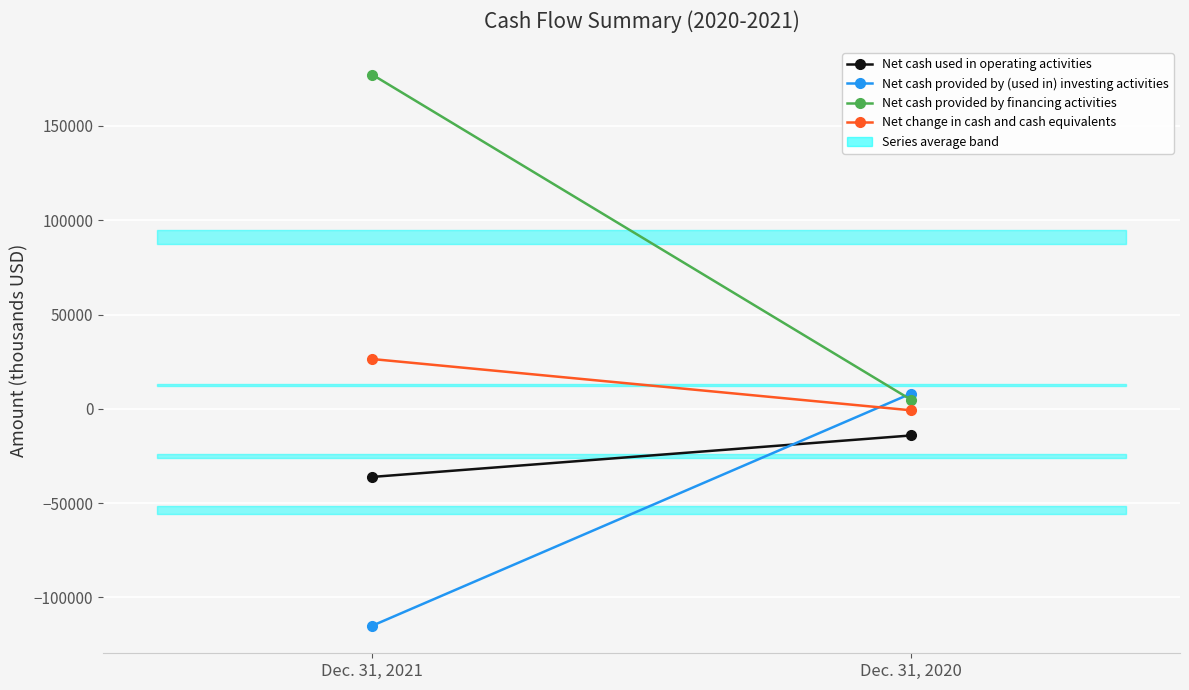

How many categories are shown in the chart?

2